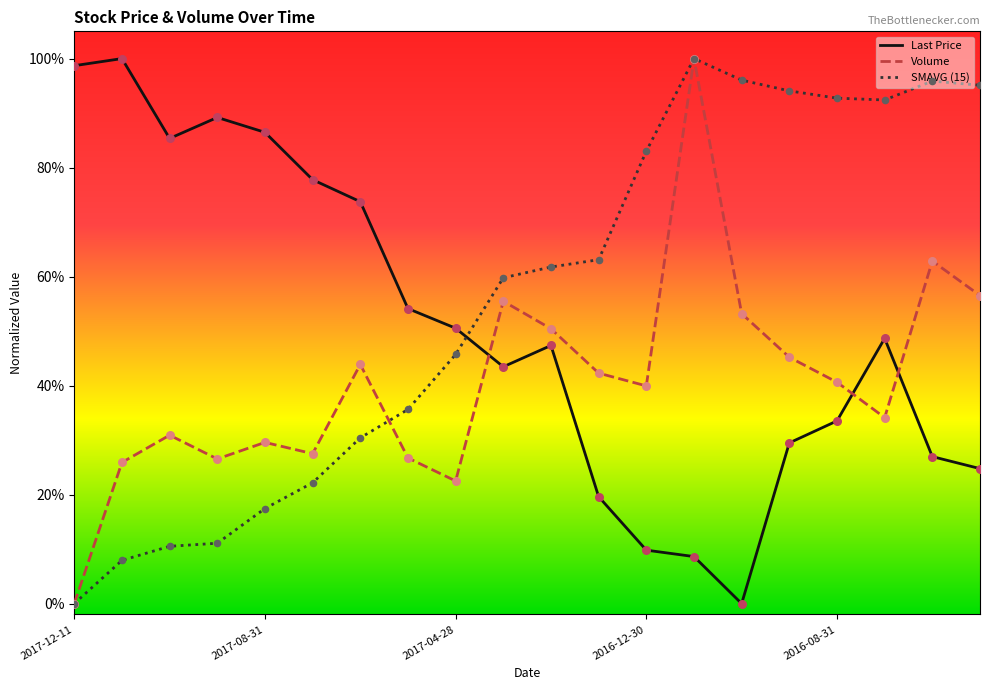

What are all the series names shown in the legend?

Last Price, Volume, SMAVG (15)